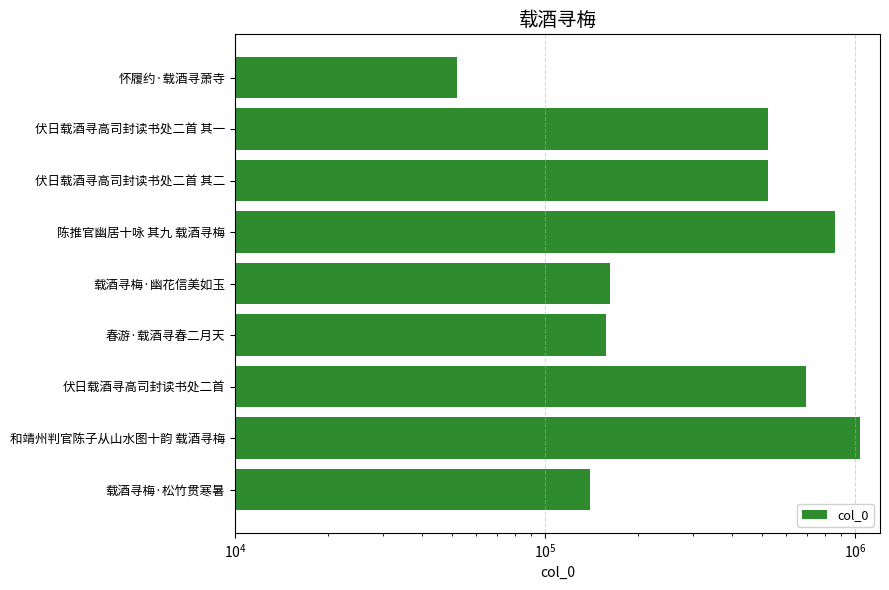

What is the minimum value shown in the chart?

52091